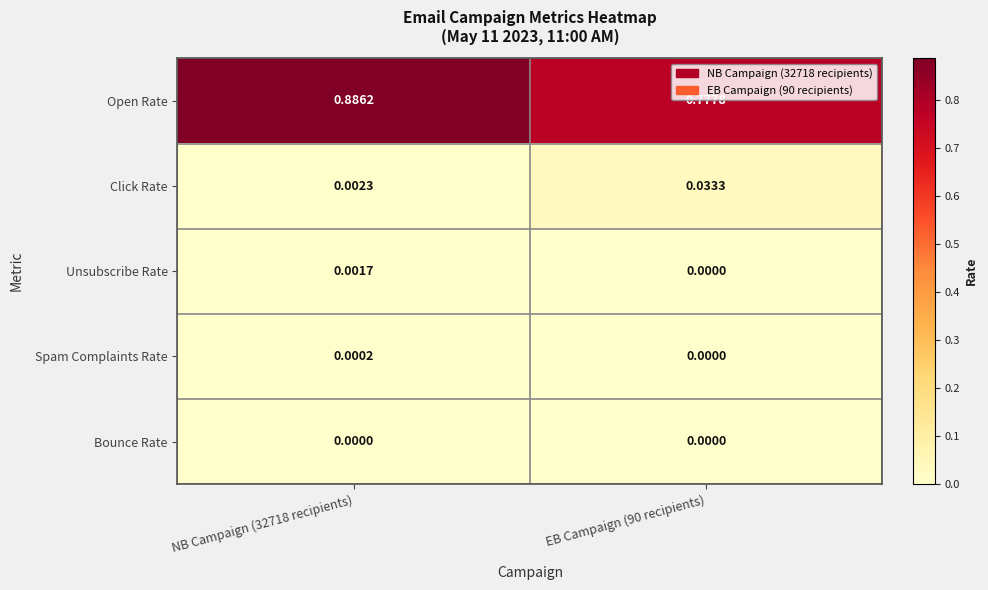

Rank the series at NB Campaign (32718 recipients) from lowest to highest value.

Bounce Rate, Spam Complaints Rate, Unsubscribe Rate, Click Rate, Open Rate